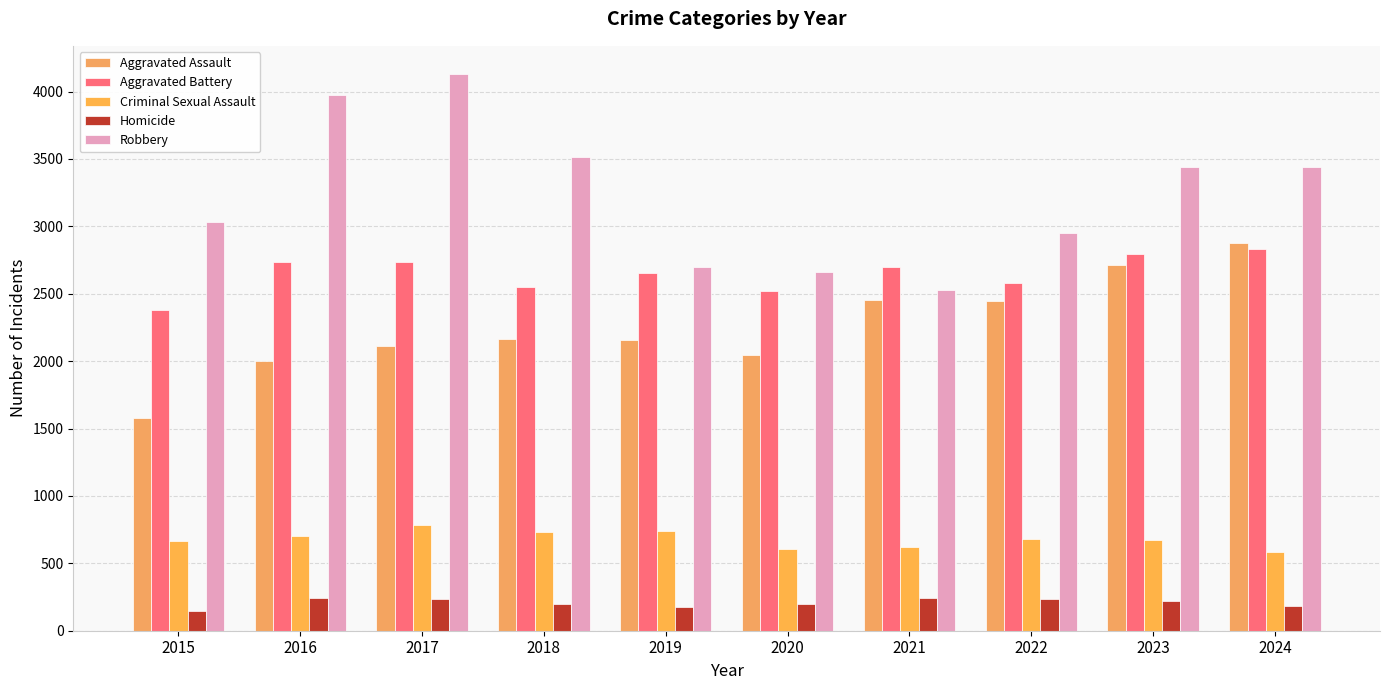

What is the maximum value shown in the chart?

4133